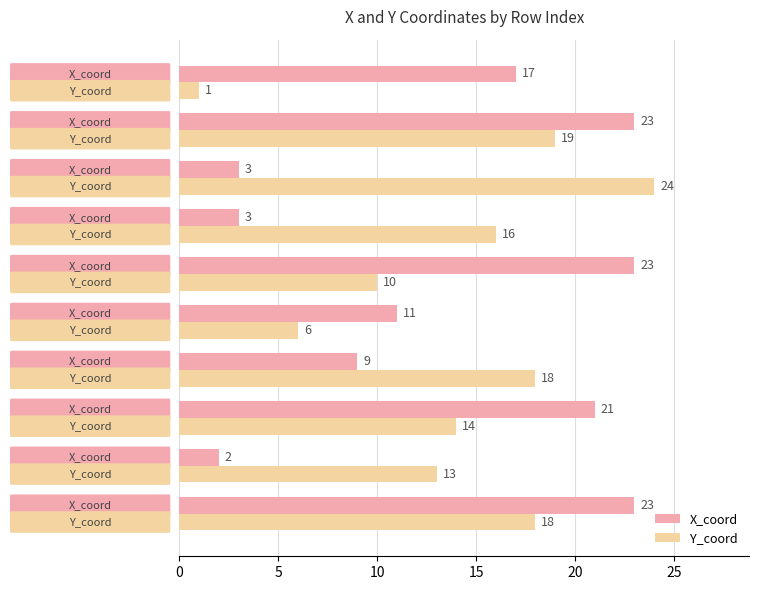

List the series in order of their overall mean, highest first.

Y_coord, X_coord